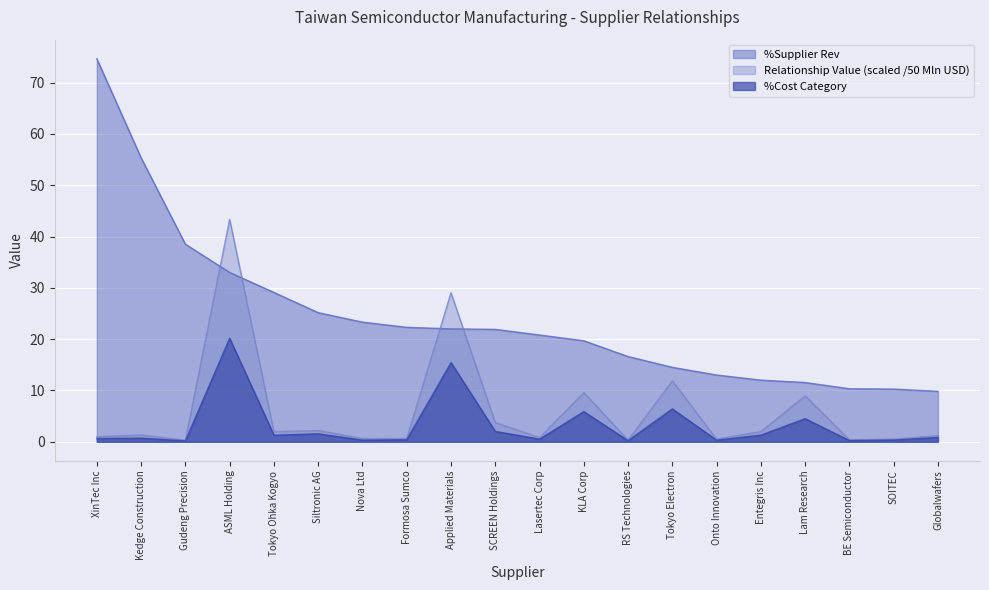

What is the label of the 7th point from the left?

Nova Ltd